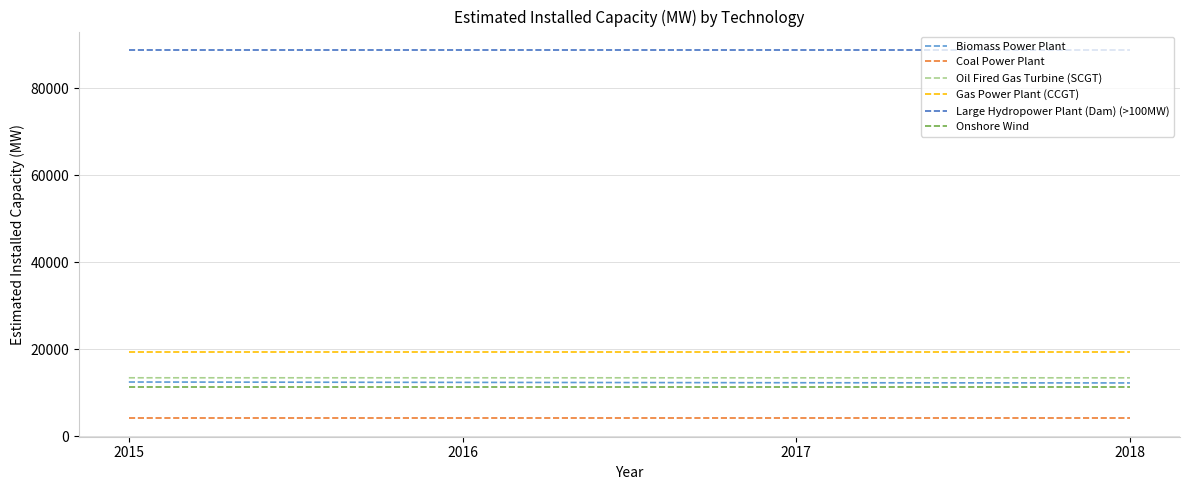

The Gas Power Plant (CCGT) series shows 10177.3 at 2018. True or false?

False